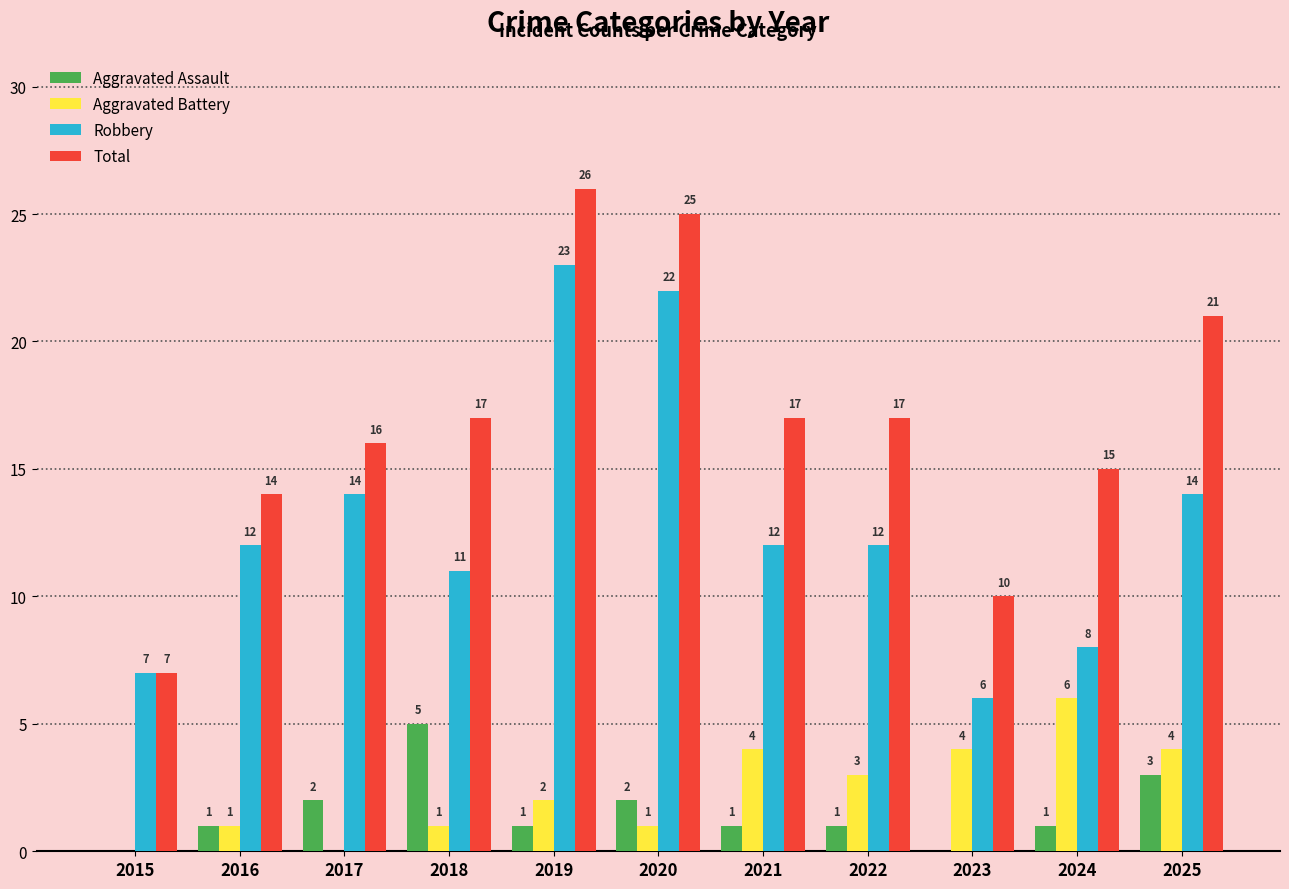

Reading left to right, transcribe all the data shown in this chart.

Aggravated Assault: 2015=0	2016=1	2017=2	2018=5	2019=1	2020=2	2021=1	2022=1	2023=0	2024=1	2025=3
Aggravated Battery: 2015=0	2016=1	2017=0	2018=1	2019=2	2020=1	2021=4	2022=3	2023=4	2024=6	2025=4
Robbery: 2015=7	2016=12	2017=14	2018=11	2019=23	2020=22	2021=12	2022=12	2023=6	2024=8	2025=14
Total: 2015=7	2016=14	2017=16	2018=17	2019=26	2020=25	2021=17	2022=17	2023=10	2024=15	2025=21